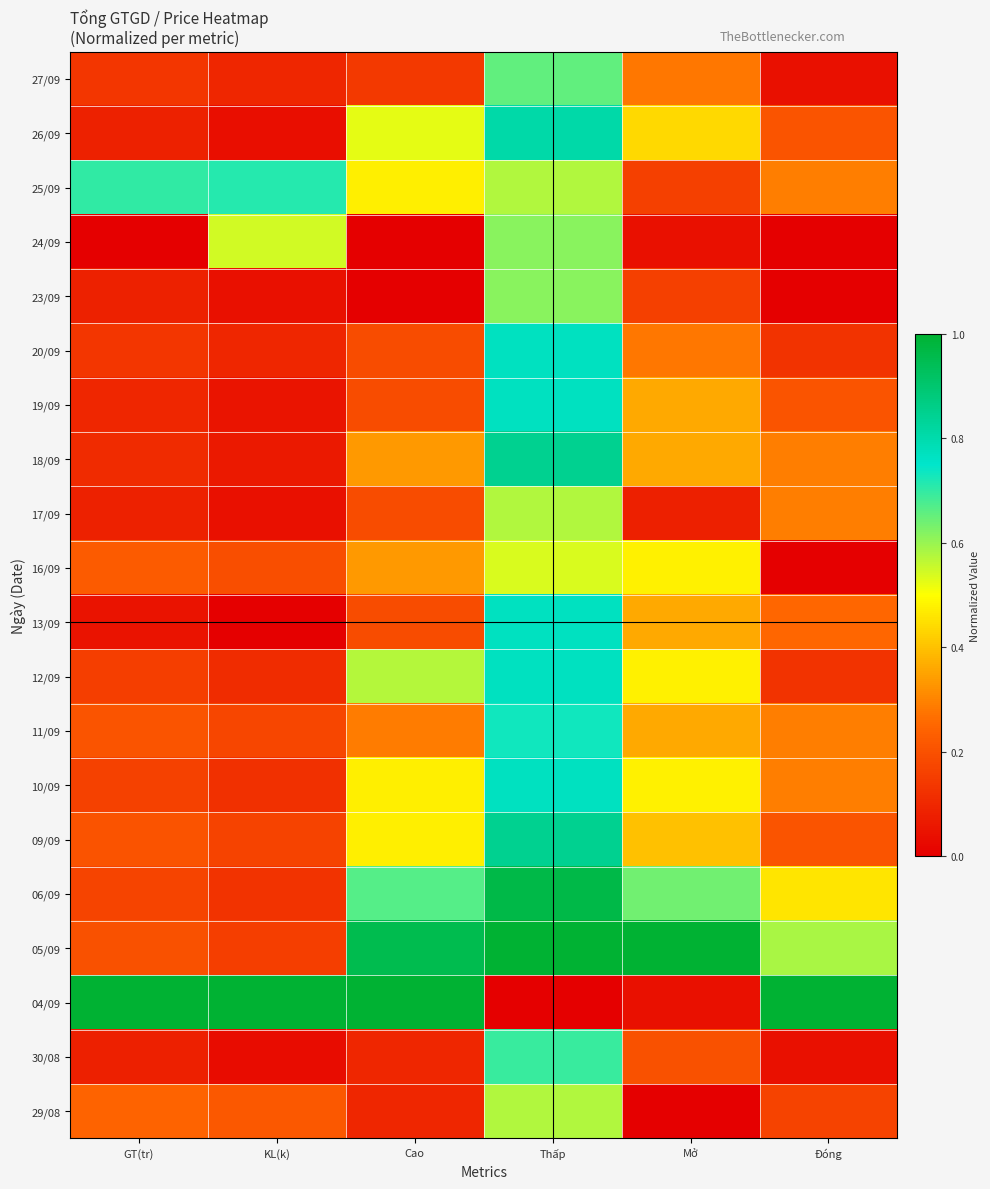

Rank the series at Đóng from highest to lowest value.

04/09, 05/09, 06/09, 25/09, 18/09, 17/09, 11/09, 10/09, 13/09, 26/09, 19/09, 09/09, 29/08, 20/09, 12/09, 27/09, 30/08, 24/09, 23/09, 16/09